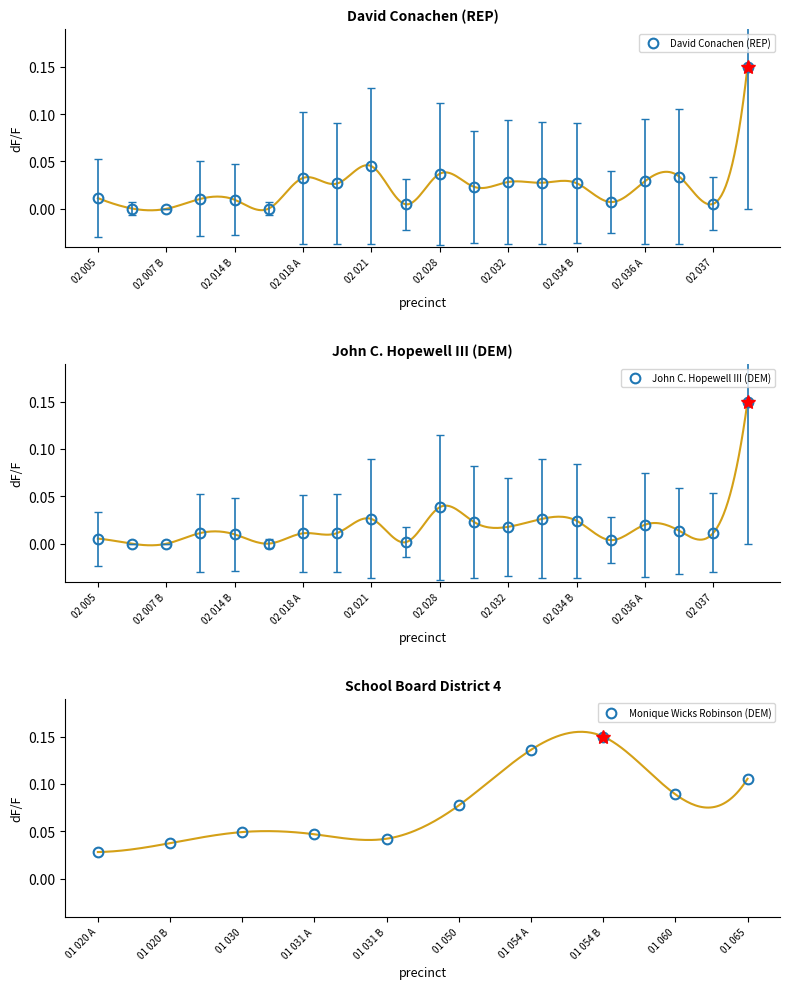

Is the value of John C. Hopewell III (DEM) at 02 021 greater than the value of David Conachen (REP) at 02 018 A?

No